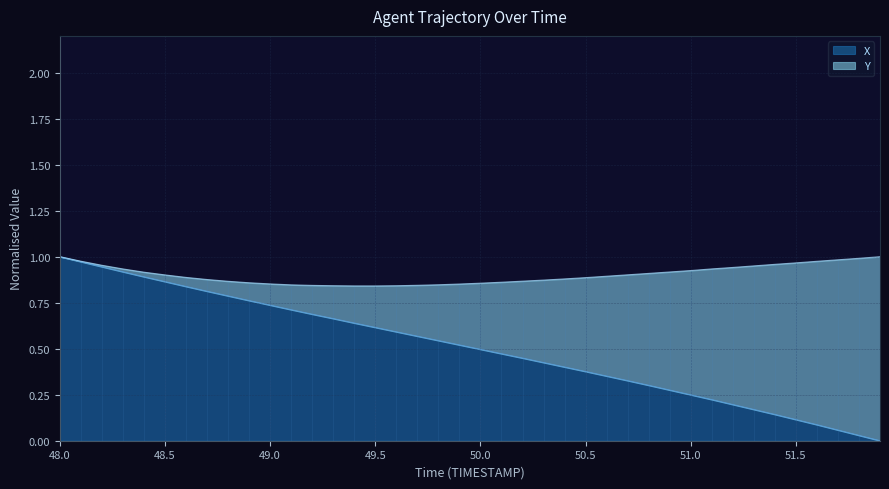

Does the chart display data point markers on the line(s)?

No